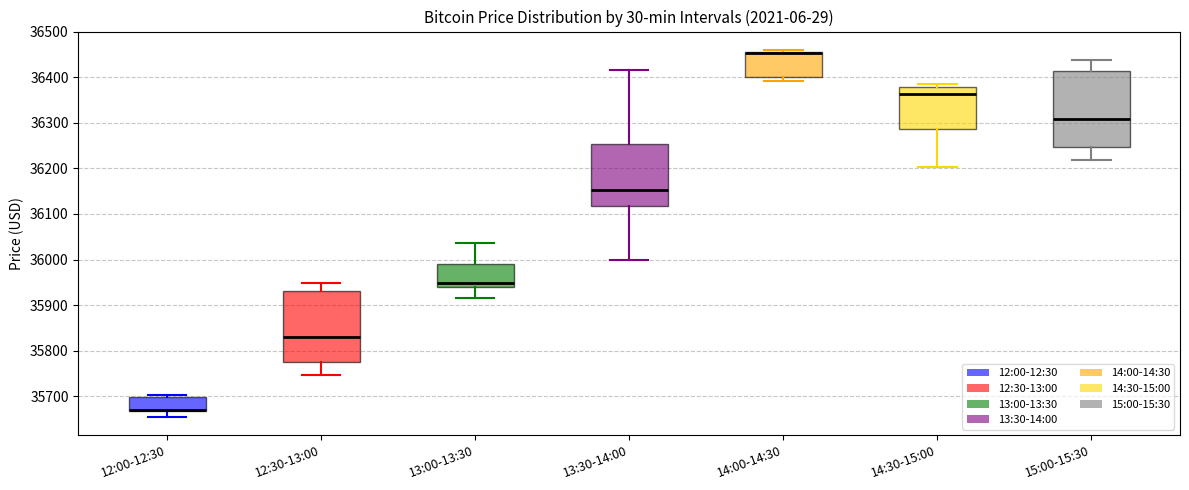

Reading left to right, transcribe this box plot: for each box, give where its median line is, the range the box spans, and where its two whiskers end, as read against the y-axis. The values are not printed on the chart, so give them approximately, as read against the axis.

12:00-12:30: median 35670 (drawn on the box's lower edge), box 35670 to 35700, whiskers 35650 to 35700 (just above the box's upper edge)
12:30-13:00: median 35830, box 35780 to 35930, whiskers 35750 to 35950
13:00-13:30: median 35950, box 35940 to 35990, whiskers 35910 to 36040
13:30-14:00: median 36150, box 36120 to 36250, whiskers 36000 to 36420
14:00-14:30: median 36450 (drawn on the box's upper edge), box 36400 to 36460, whiskers 36390 to 36460 (just above the box's upper edge)
14:30-15:00: median 36360, box 36290 to 36380, whiskers 36200 to 36380 (just above the box's upper edge)
15:00-15:30: median 36310, box 36250 to 36410, whiskers 36220 to 36440